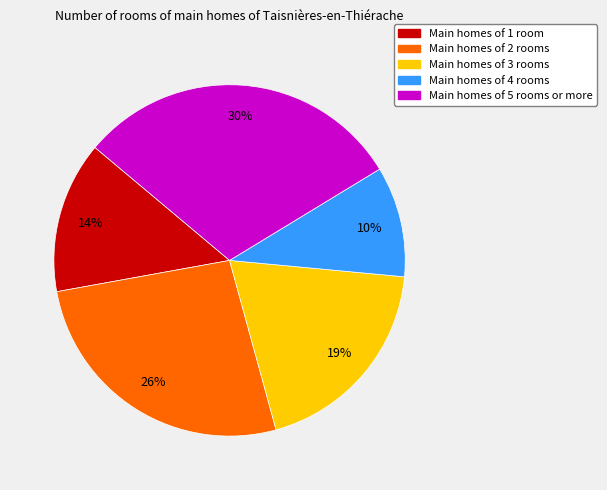

Combined, do Main homes of 2 rooms and Main homes of 1 room account for over 50%?

No